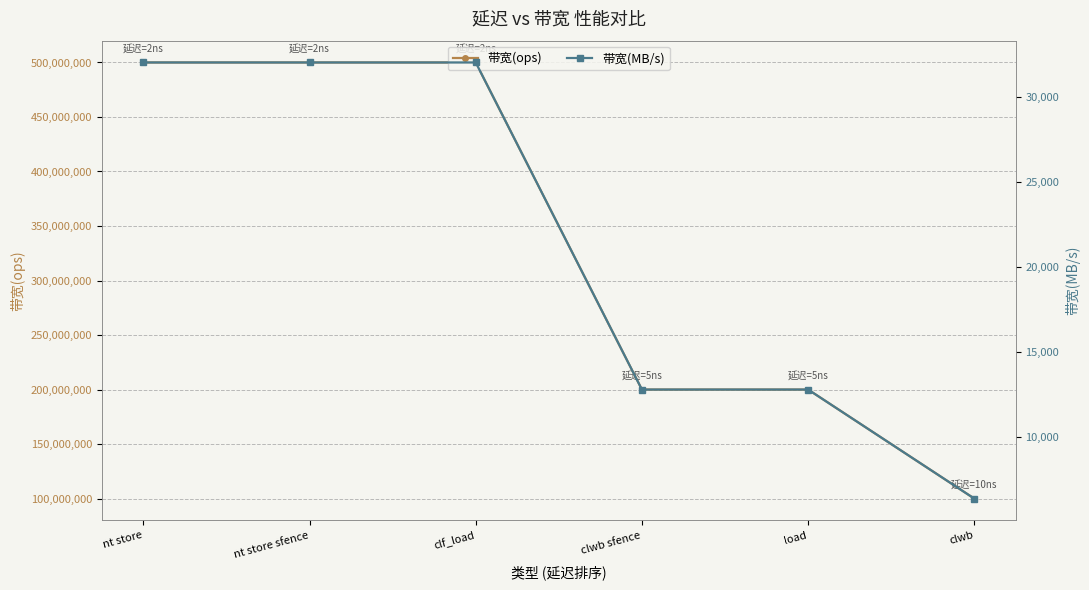

At which category does the chart reach its minimum across all series?

clwb